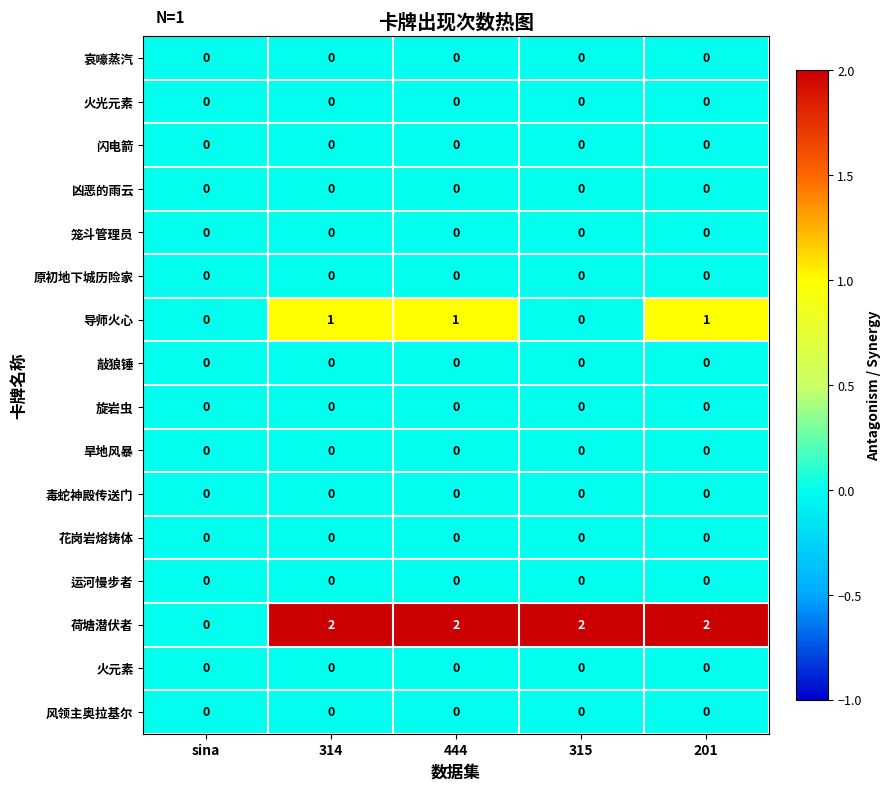

At how many categories does at least one series exceed 1?

4